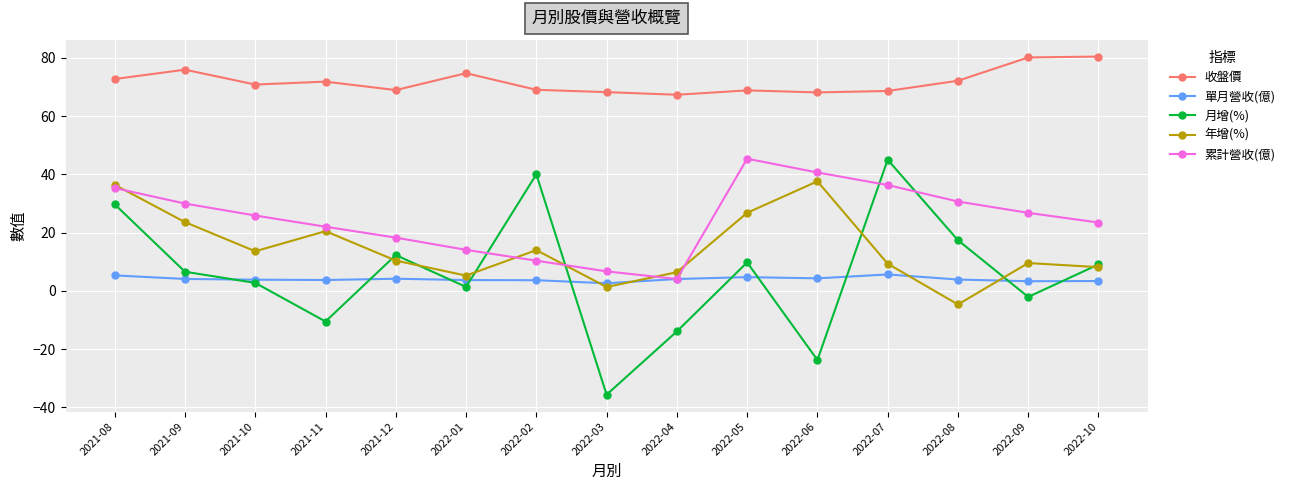

What position from the left is 2022-04?

9